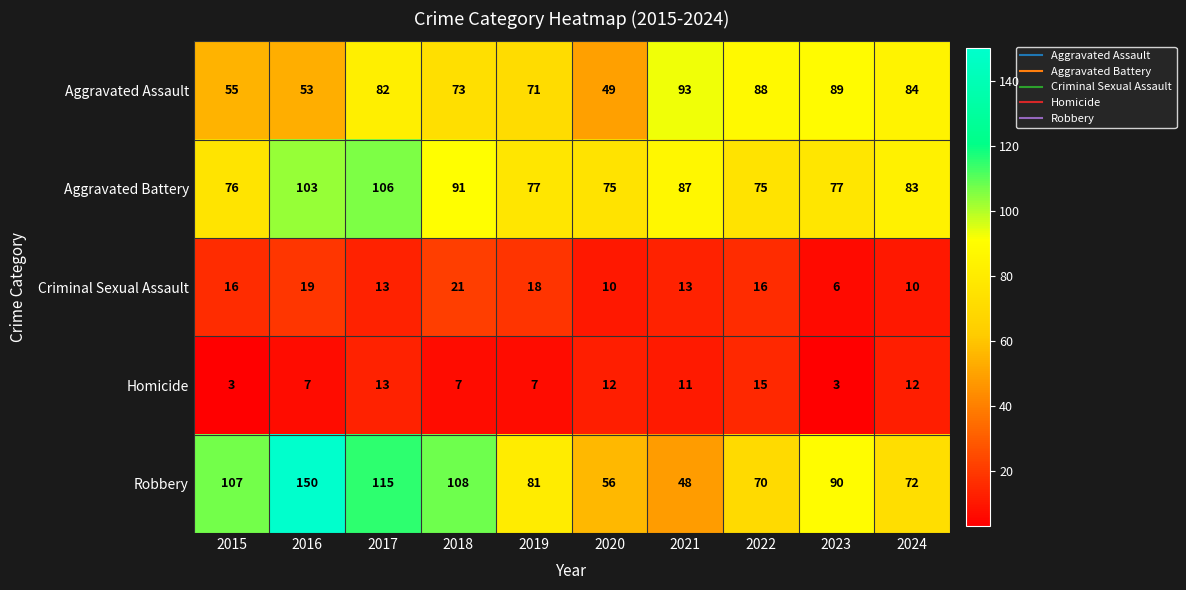

What is the maximum value shown in the chart?

150